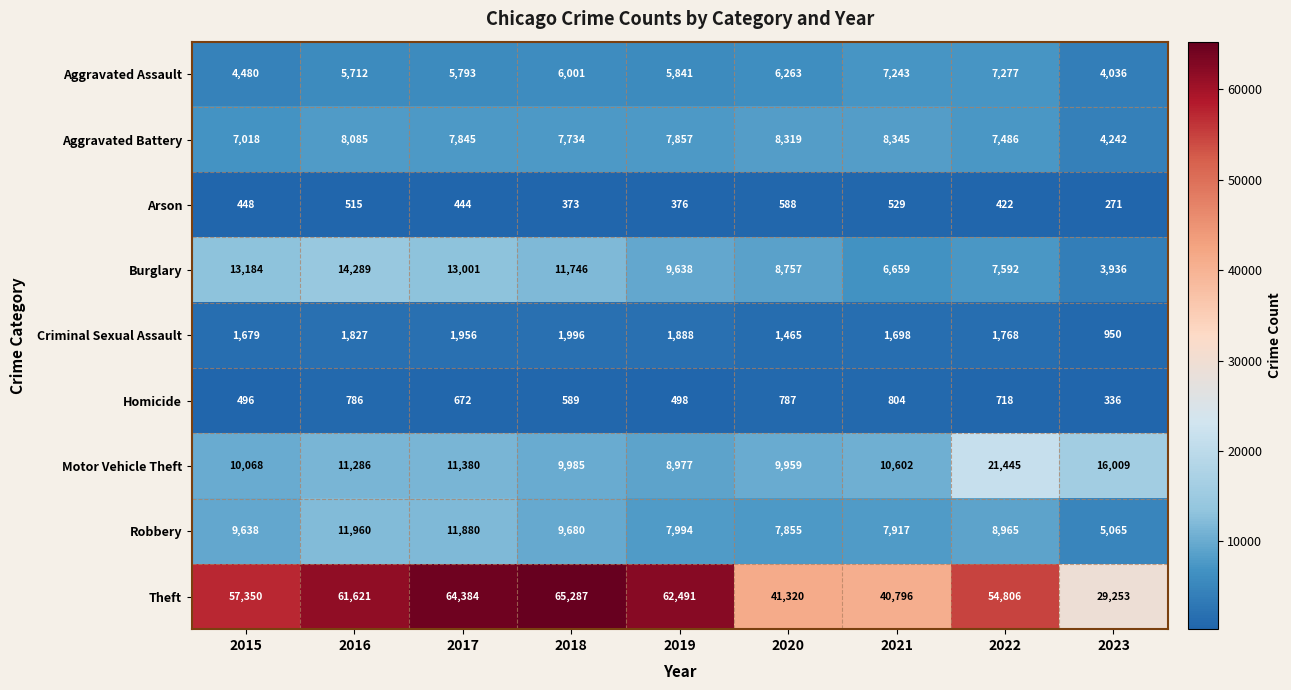

Rank the series at 2017 from lowest to highest value.

Arson, Homicide, Criminal Sexual Assault, Aggravated Assault, Aggravated Battery, Motor Vehicle Theft, Robbery, Burglary, Theft